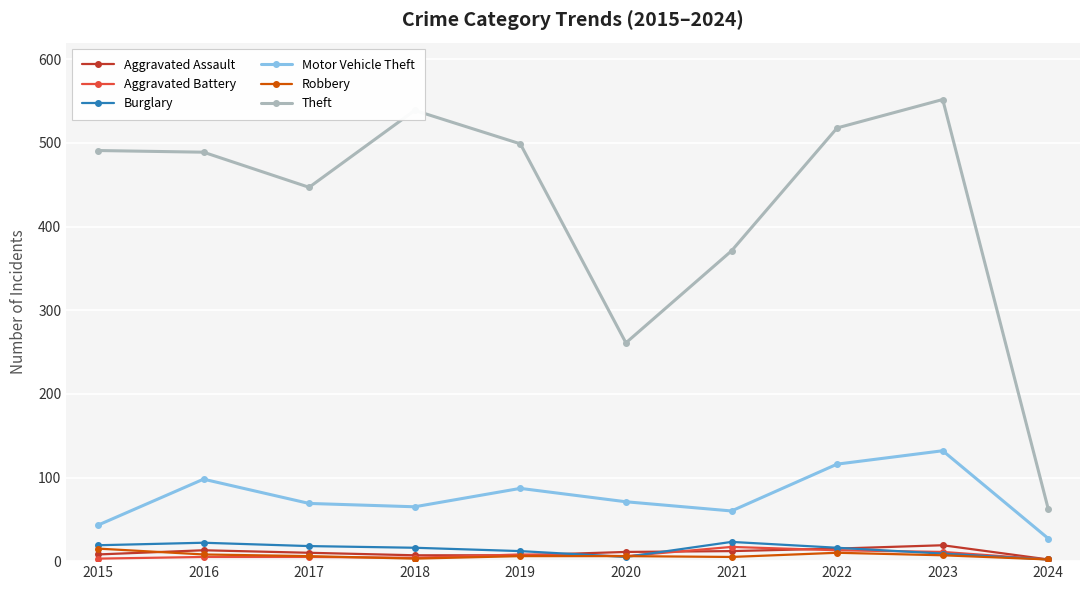

What is the difference between the highest and lowest values at 2022?

508